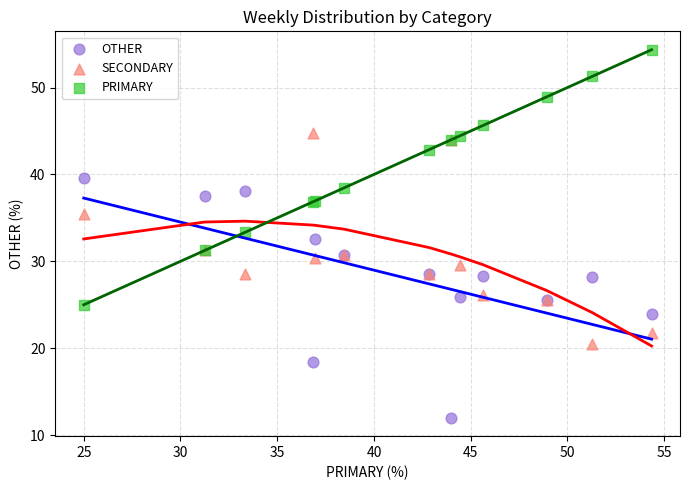

Which series reaches the maximum Y coordinate?

PRIMARY